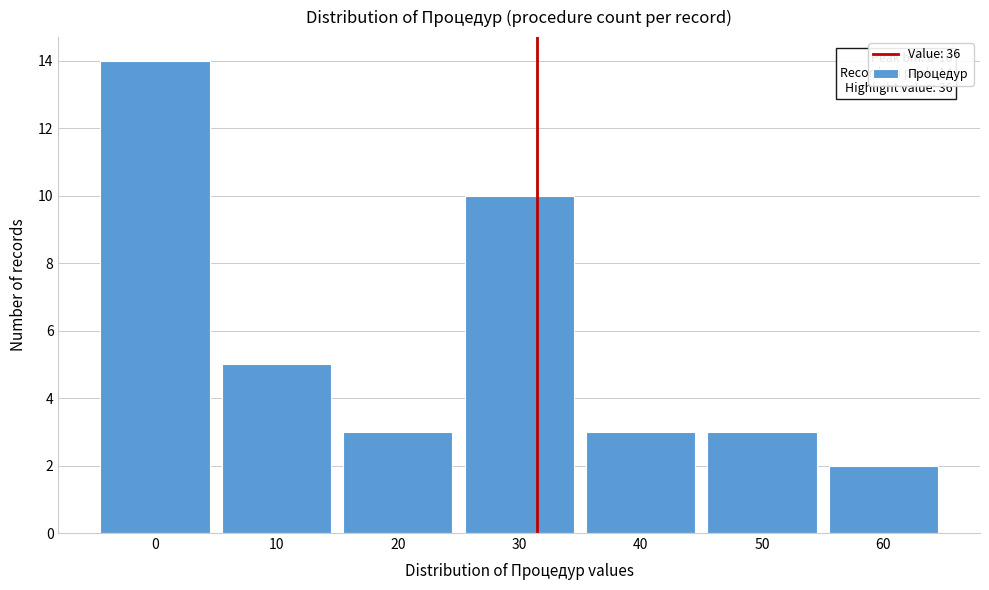

Reading left to right, what are all the values shown in this chart?

14	5	3	10	3	3	2